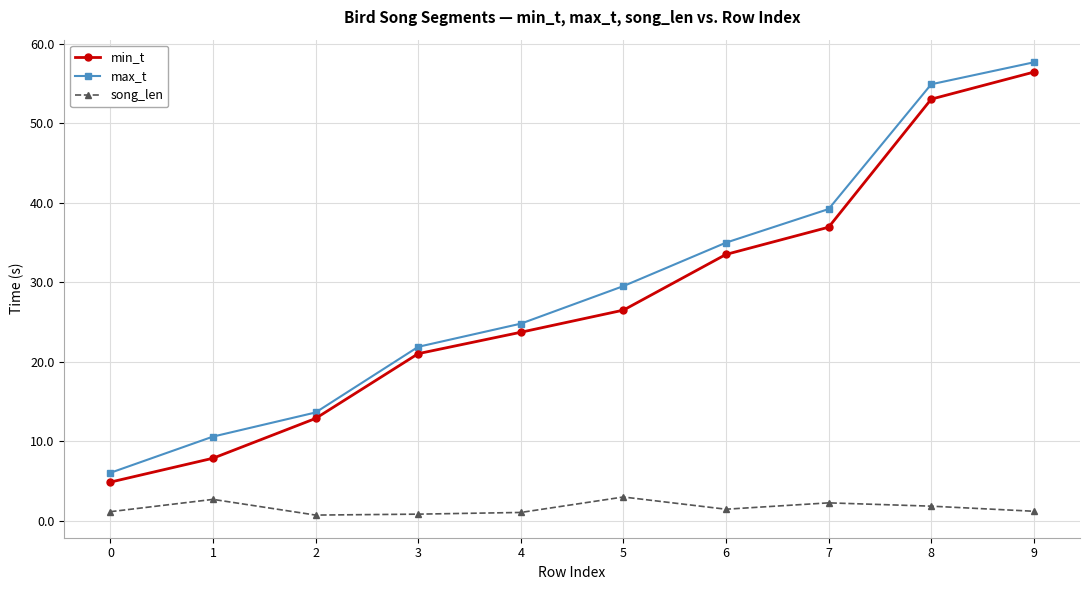

Is the value of min_t at 0 greater than the value of song_len at 5?

Yes